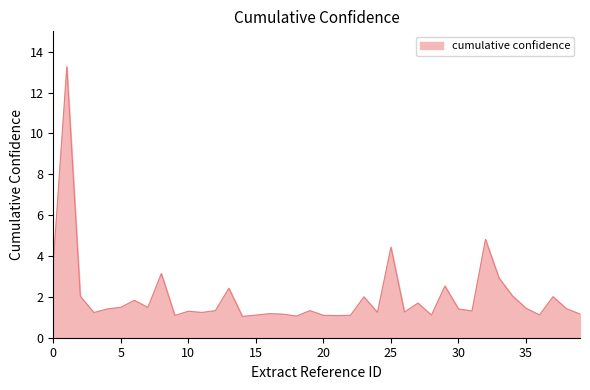

What is the minimum value shown in the chart?

1.0